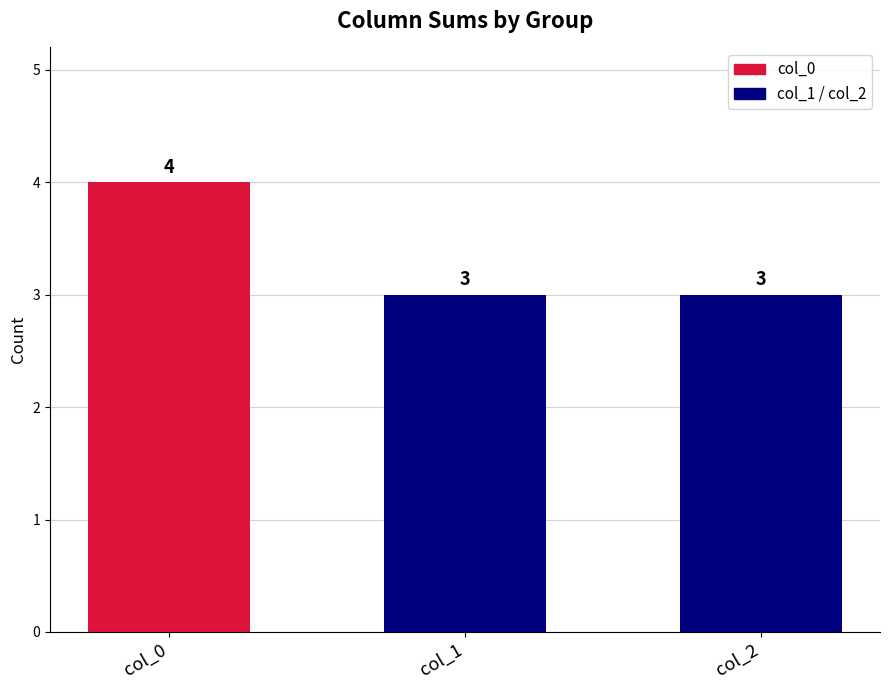

Approximately how many times larger is the value at col_1 compared to col_0?

0.8